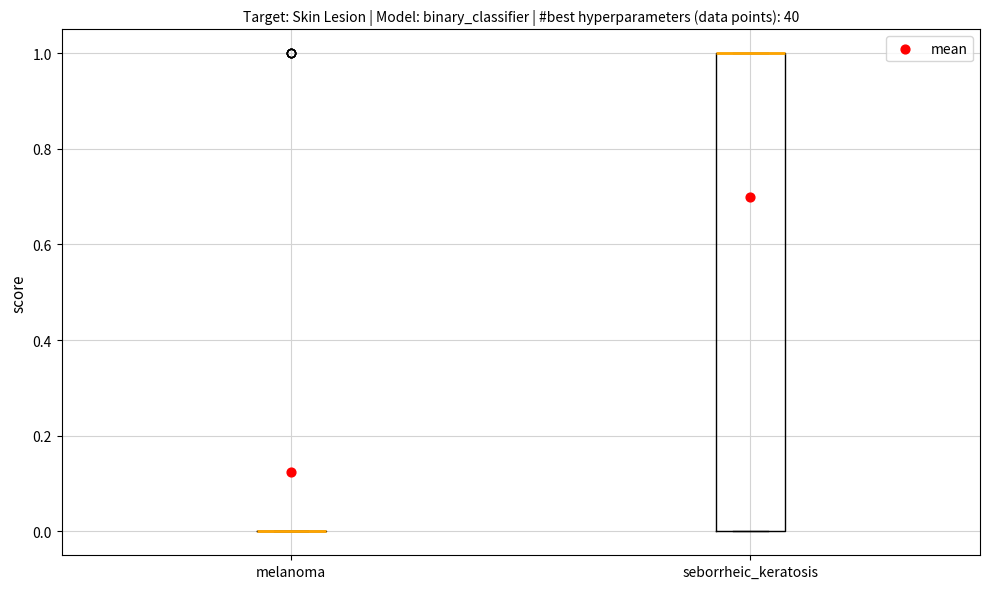

Comparing the boxes themselves (not the whiskers), which one is the tallest?

seborrheic_keratosis